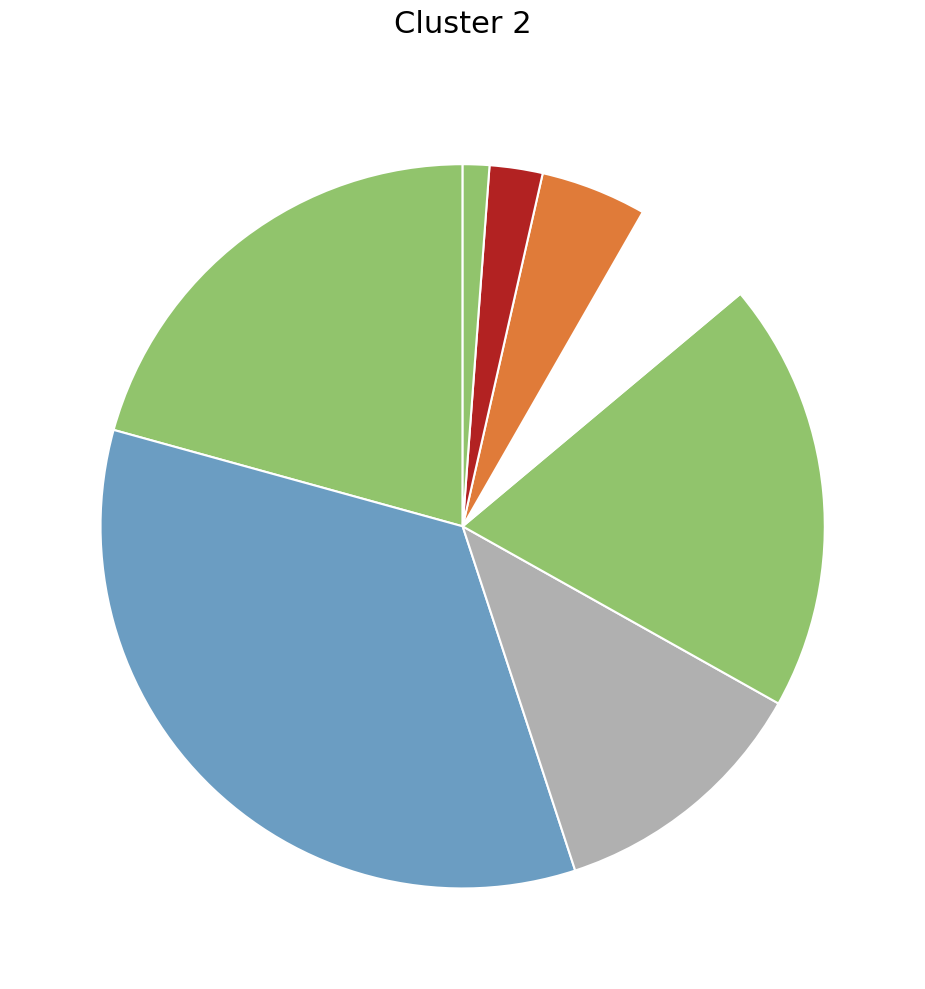

How many slices are in this pie chart?

8